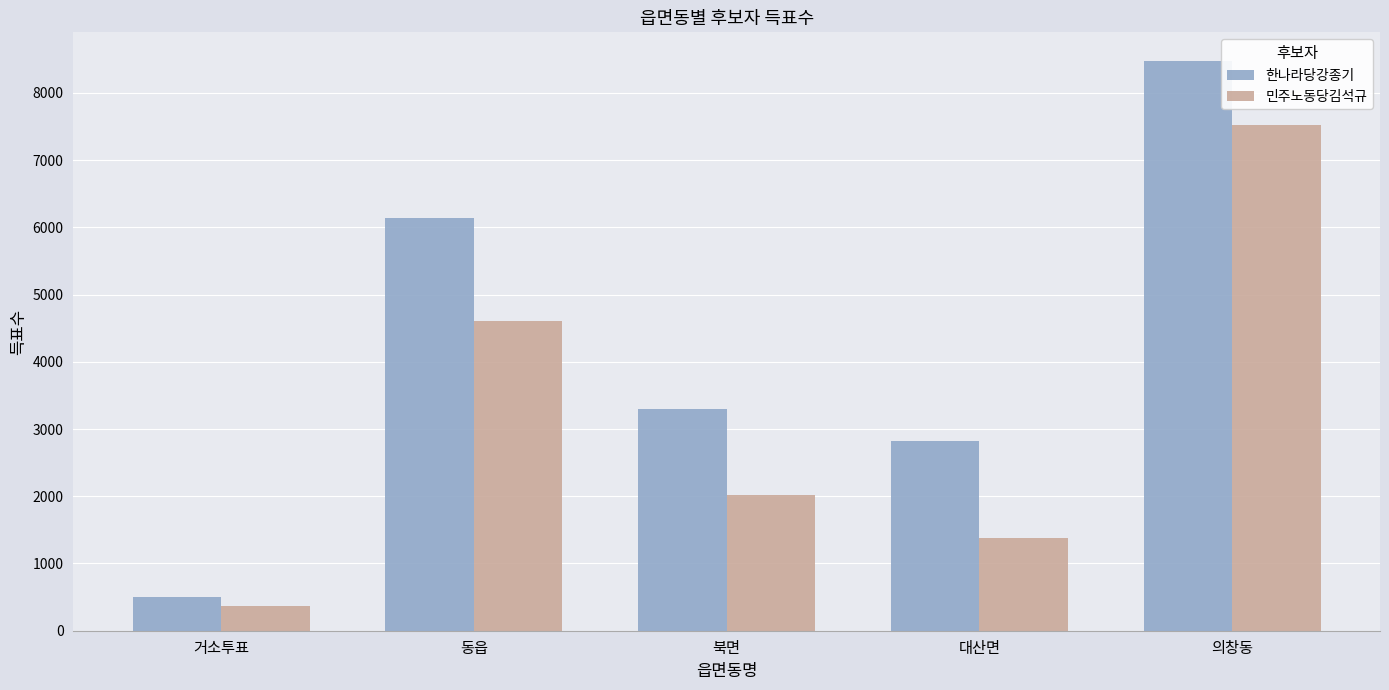

Is the value of 민주노동당김석규 at 대산면 greater than the value of 한나라당강종기 at 대산면?

No